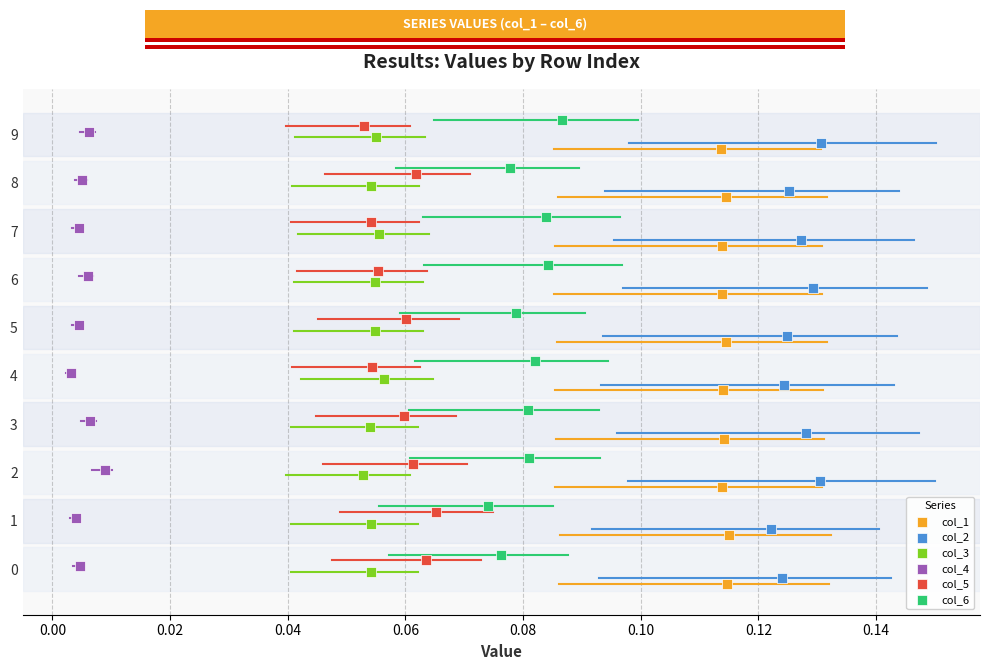

Which series contains the highest Y value?

col_6